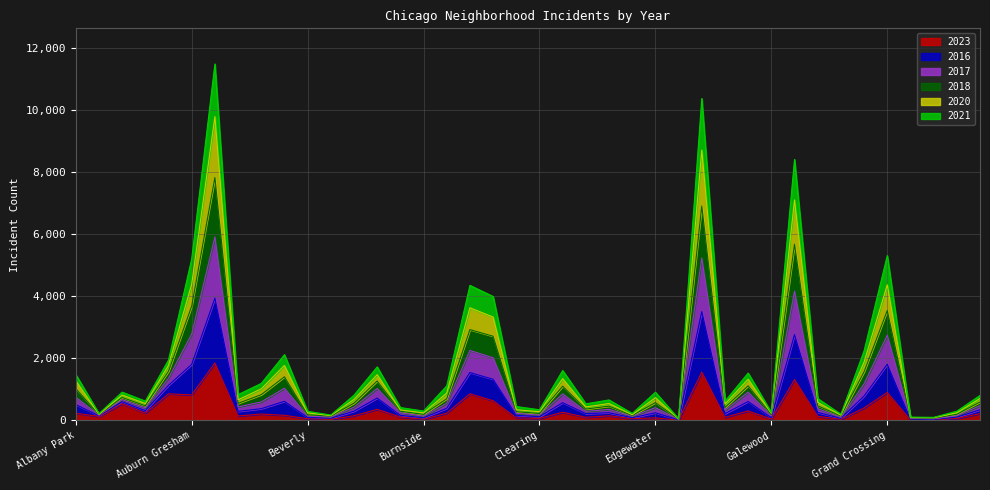

Which has a higher value, Calumet Heights or Dunning?

Calumet Heights